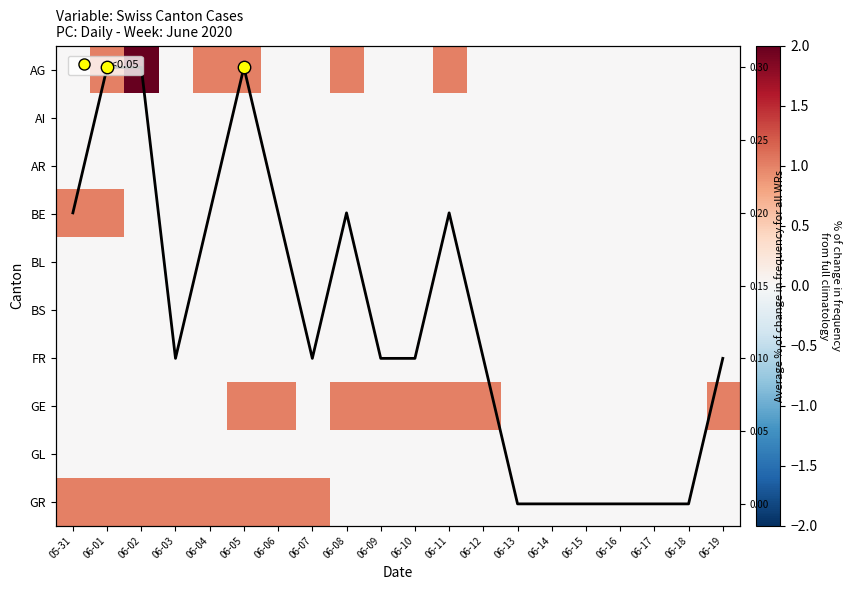

The BL series shows 0.0 at 06-19. True or false?

True